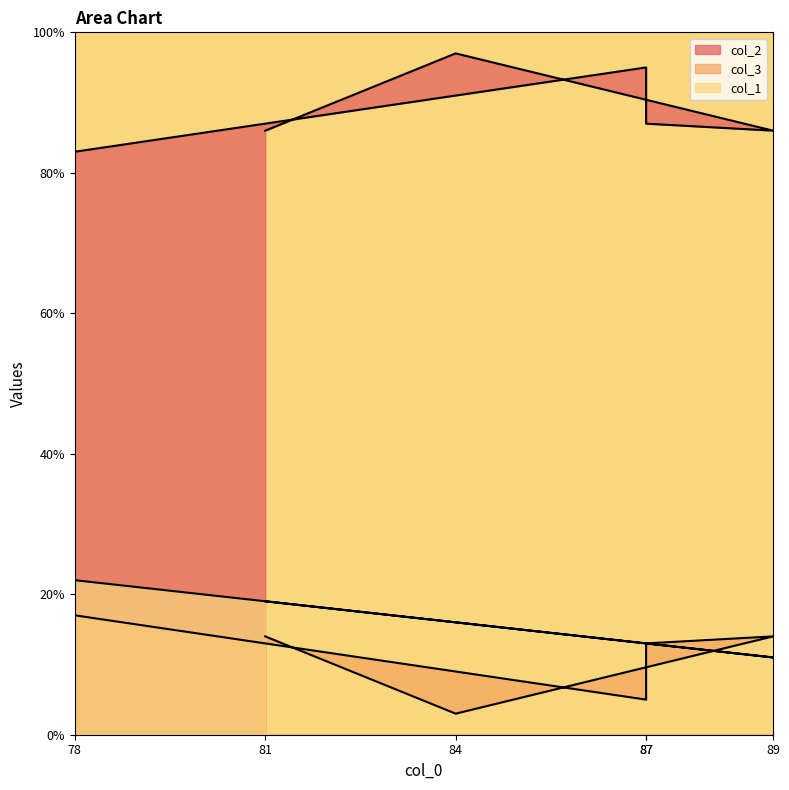

At which category does the chart reach its peak across all series?

84